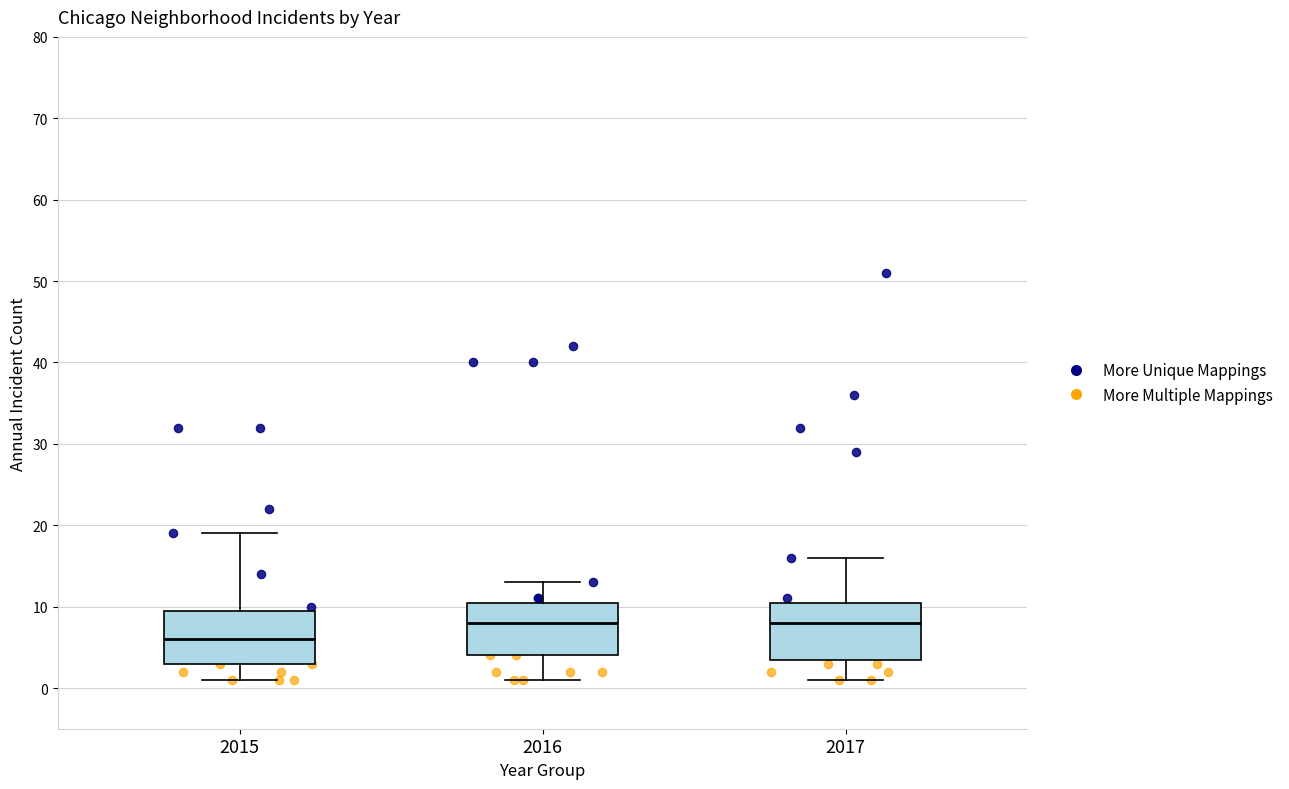

Where is the lower edge of the box at x = 2016 on the y-axis? The values are not printed on the chart, so give them approximately, as read against the axis.

4